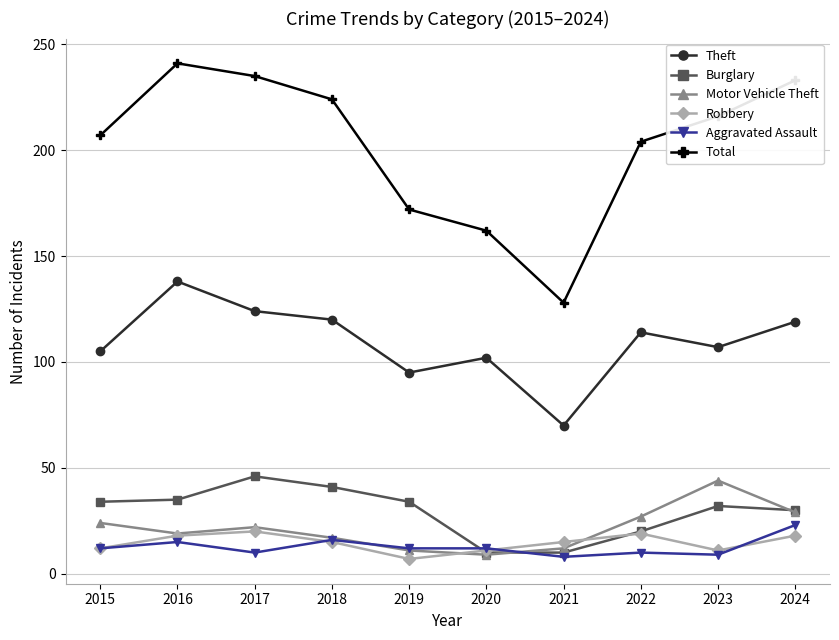

What is the sum of the Robbery values at 2024 and 2015?

30